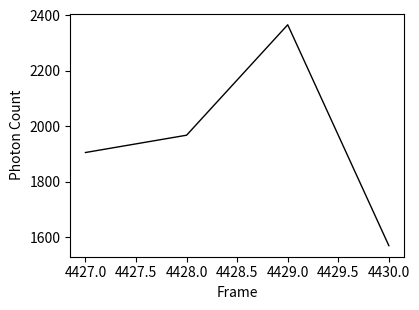

Is this an area chart (filled region under the line)?

No